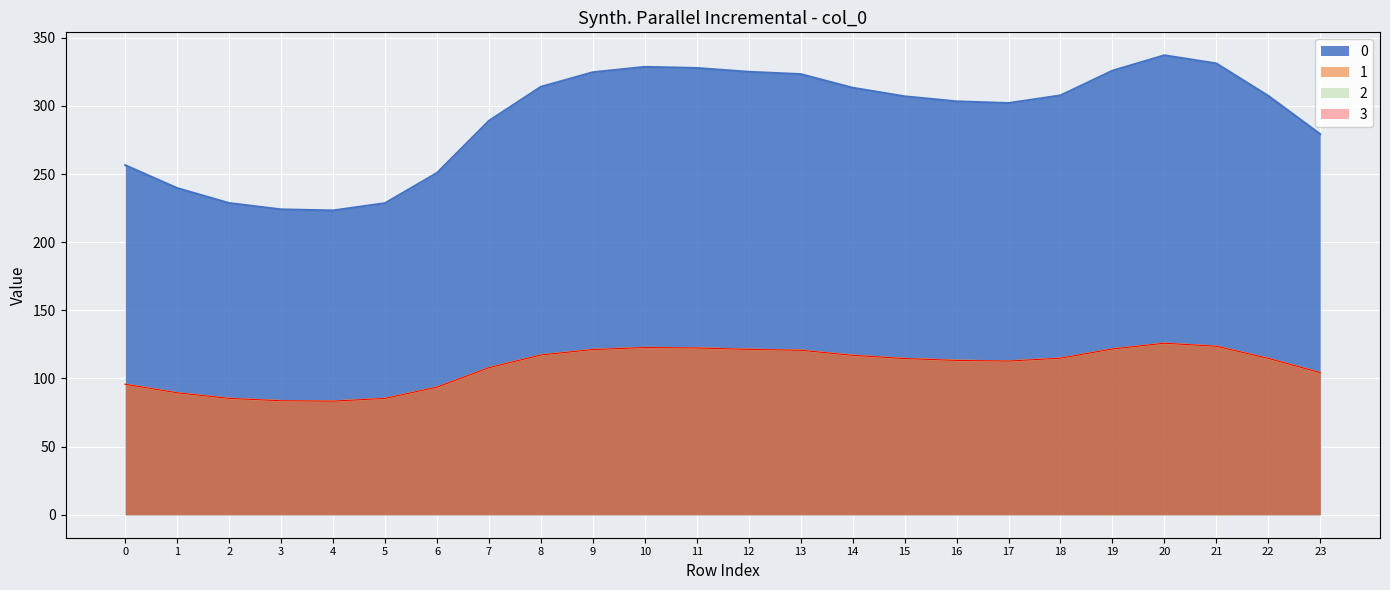

Where is 3 nearest to the value 104?

23